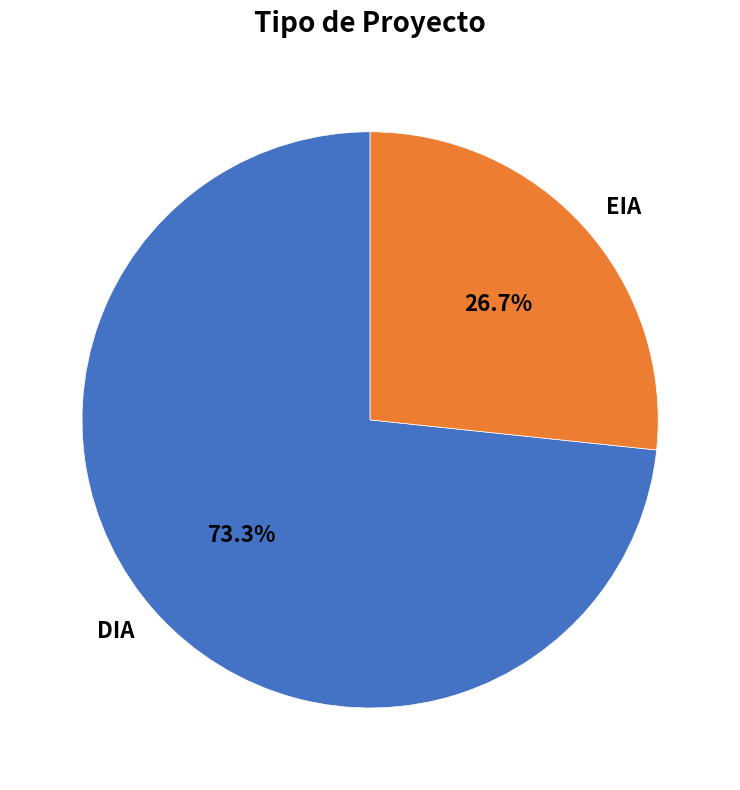

True or false: EIA accounts for 13% of the total.

False